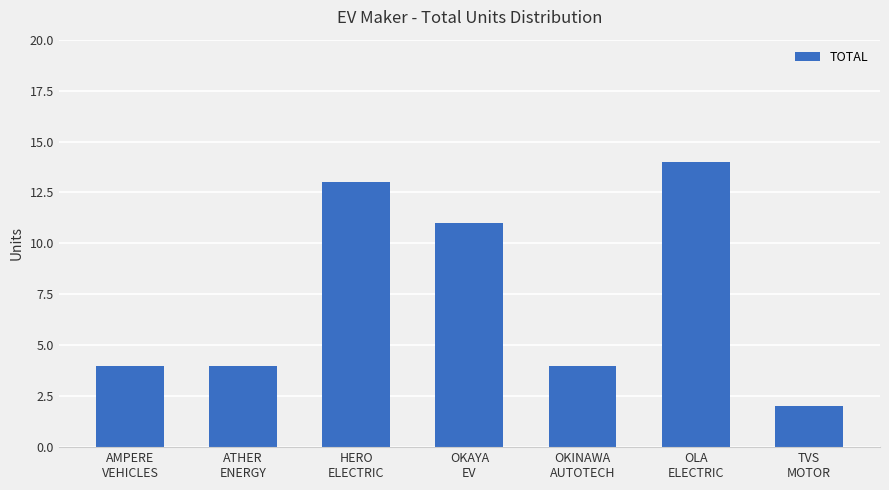

What is the label of the 6th bar from the left?

OLA
ELECTRIC